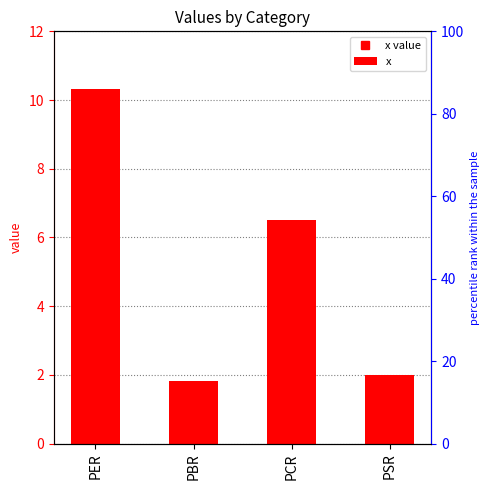

List the labels in order of value, smallest first.

PBR, PSR, PCR, PER